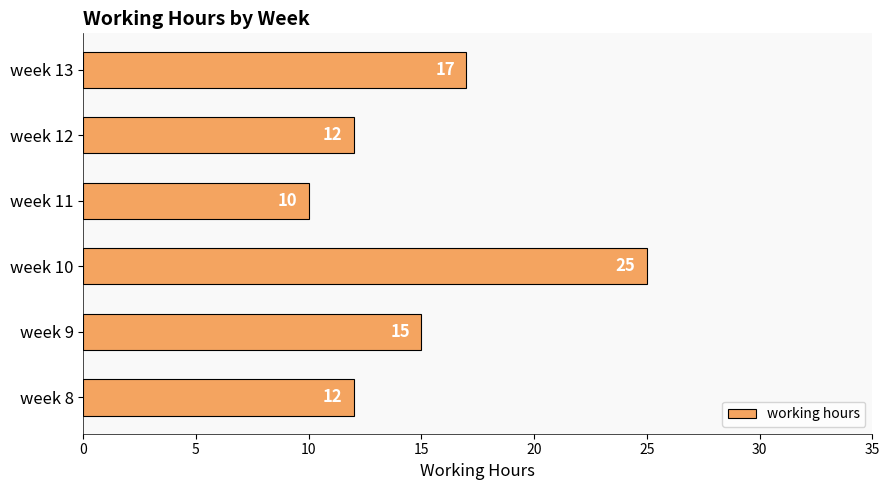

What is the sum of the values at week 8 and week 13?

29